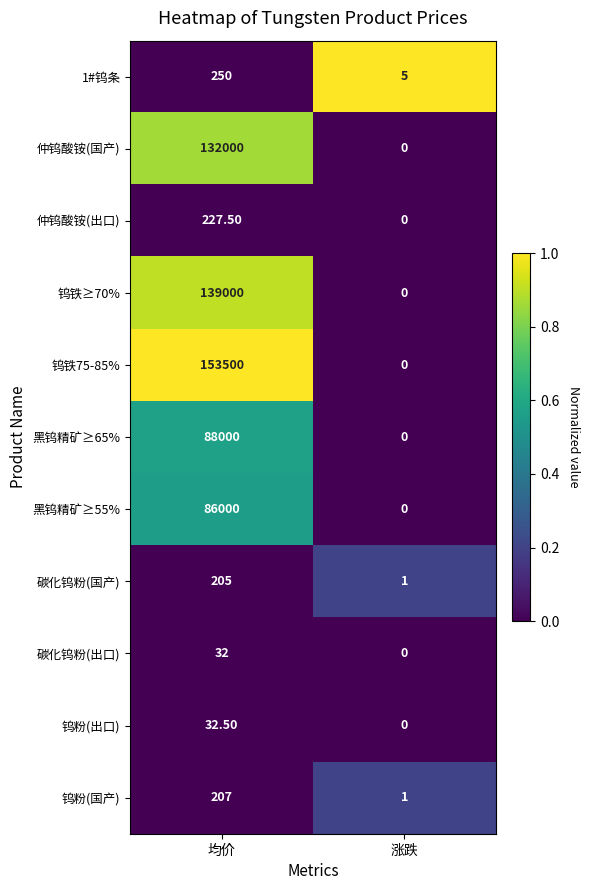

At which category does the chart reach its minimum across all series?

涨跌